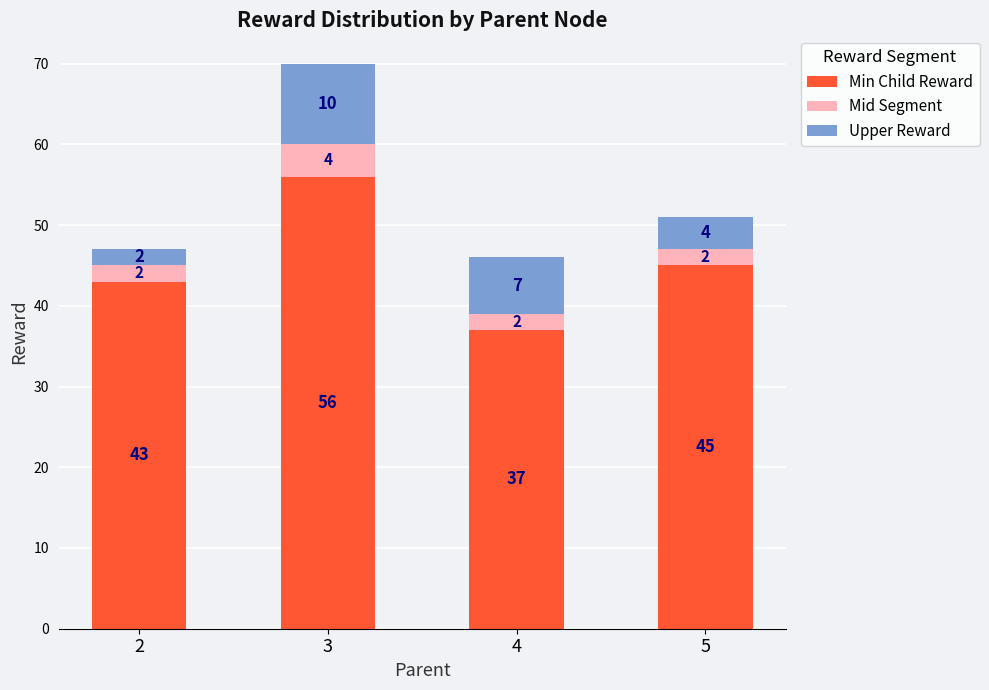

Read the Min Child Reward value at 2, to the nearest 5.

45